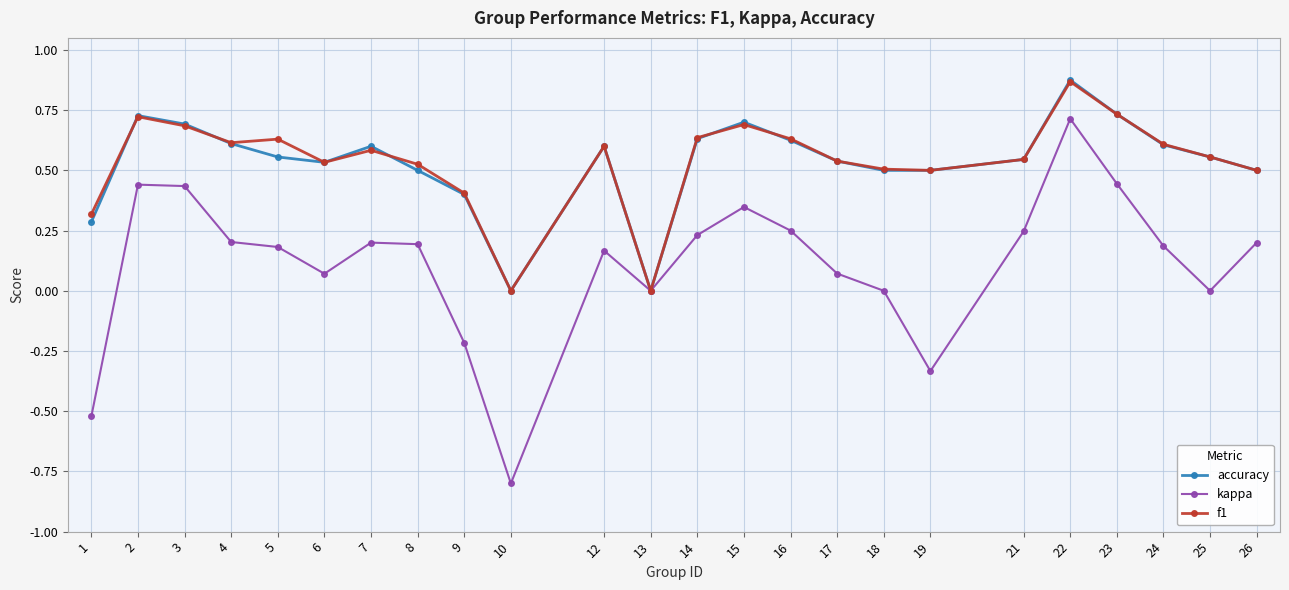

Count the number of categories in the chart.

24